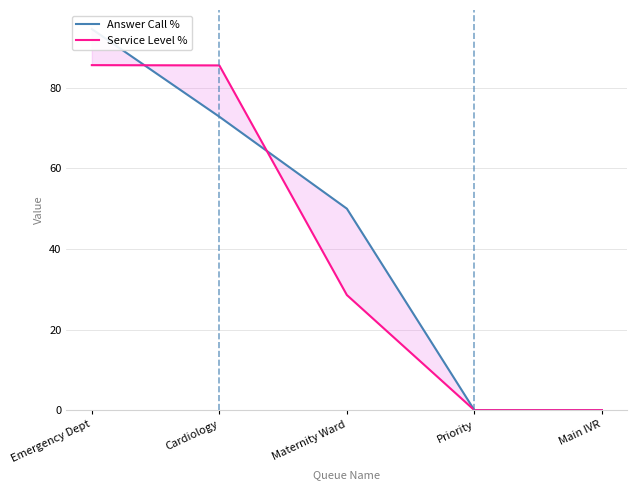

Rank the series by their maximum value, from lowest to highest.

Service Level %, Answer Call %